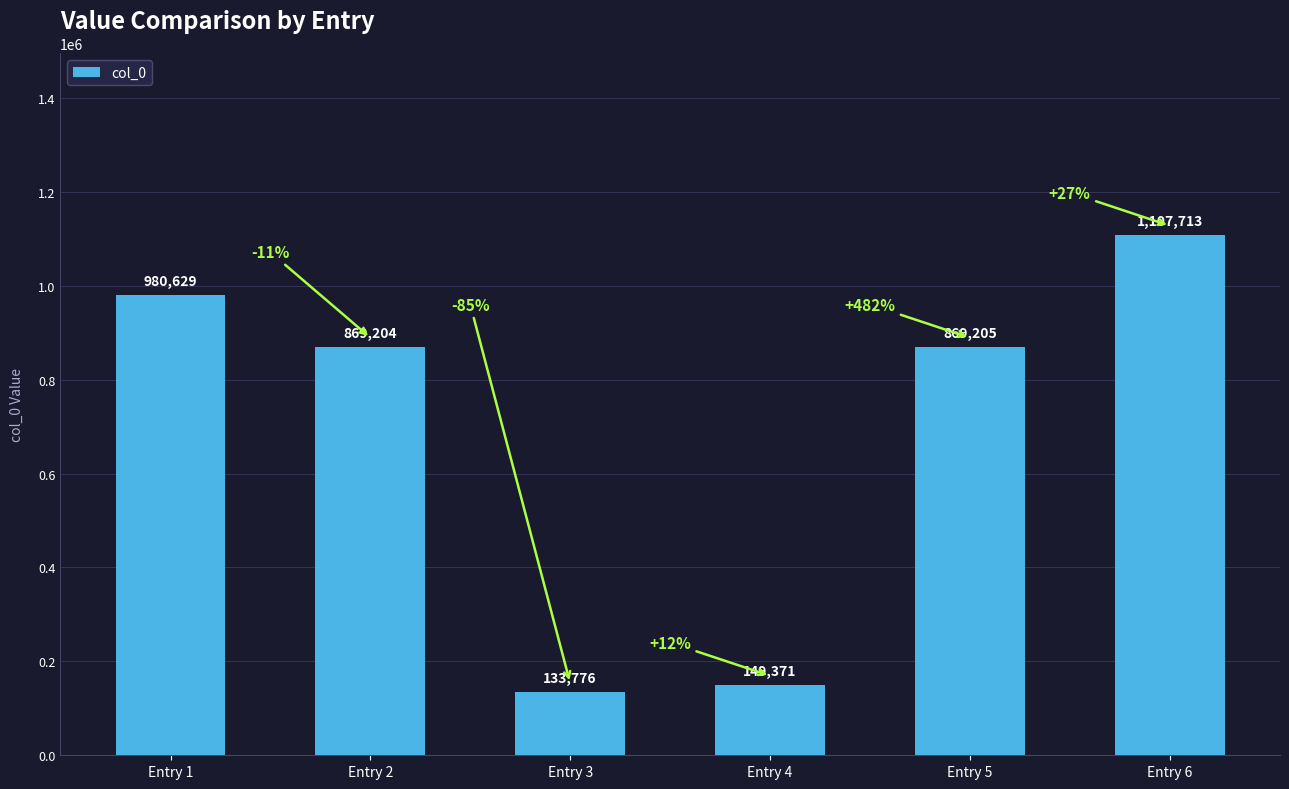

Where is the data nearest to the value 620744?

Entry 2